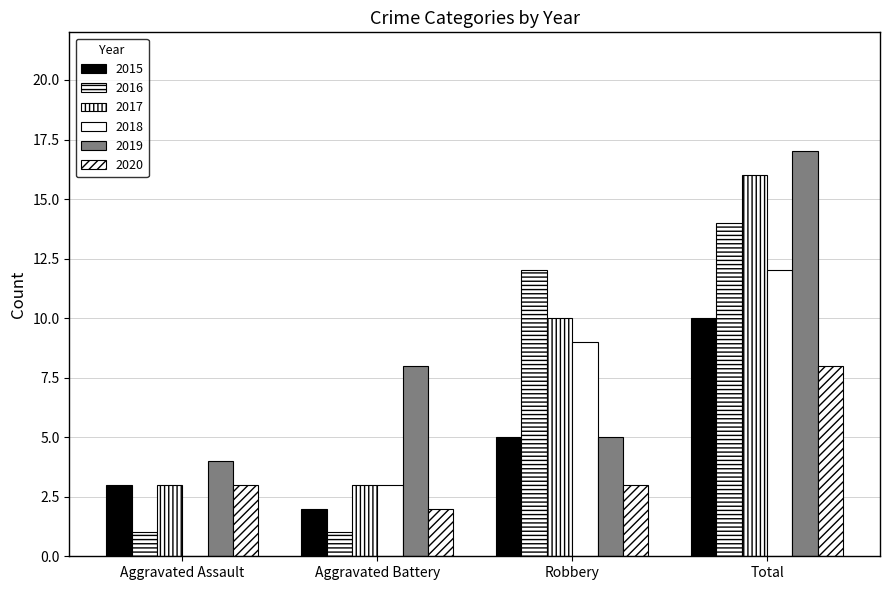

Is the value of 2020 at Aggravated Battery greater than the value of 2016 at Total?

No